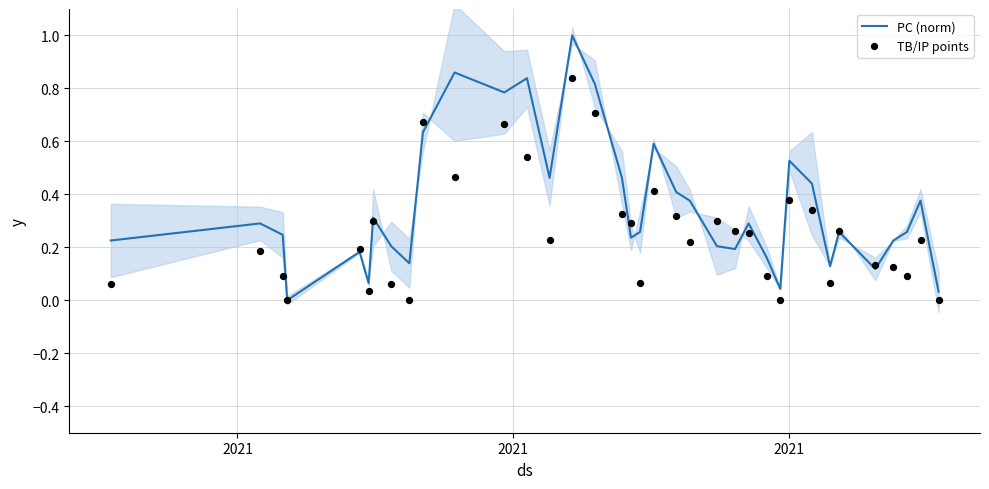

What is the highest value of the PC (norm) series?

1.0